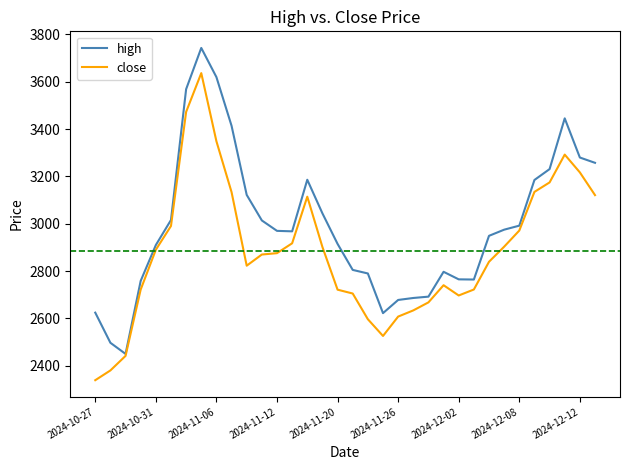

Which series has the largest total across all categories?

high